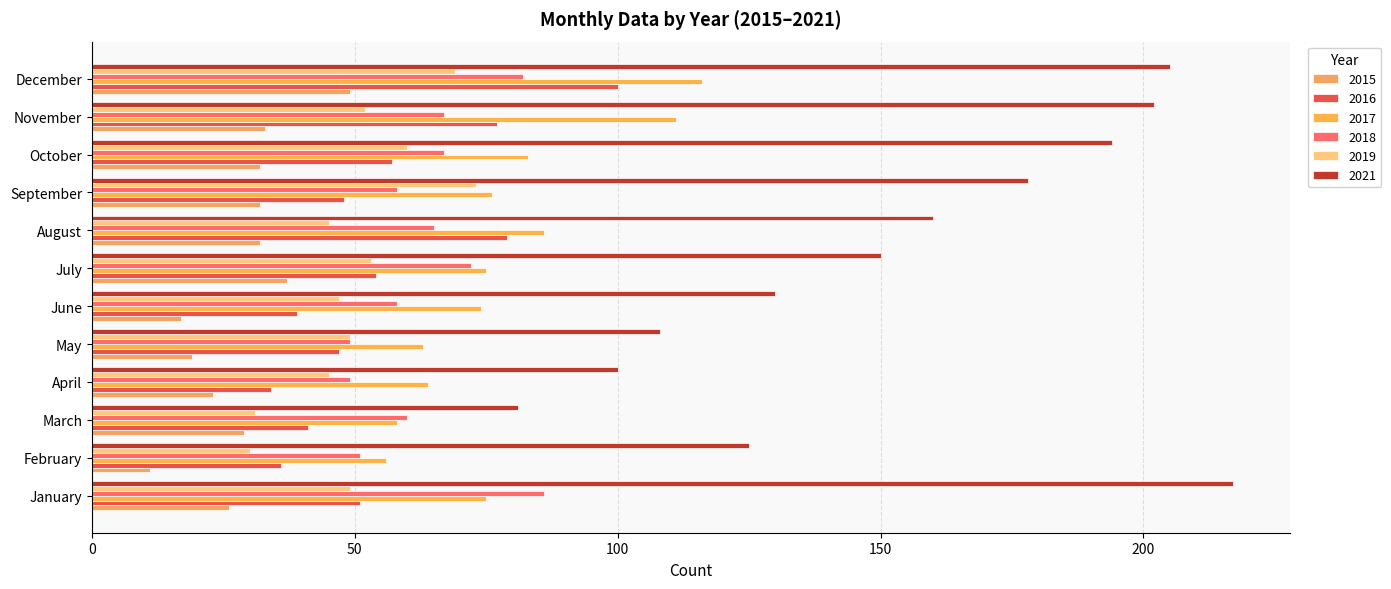

Is the value of 2019 at October greater than the value of 2016 at December?

No